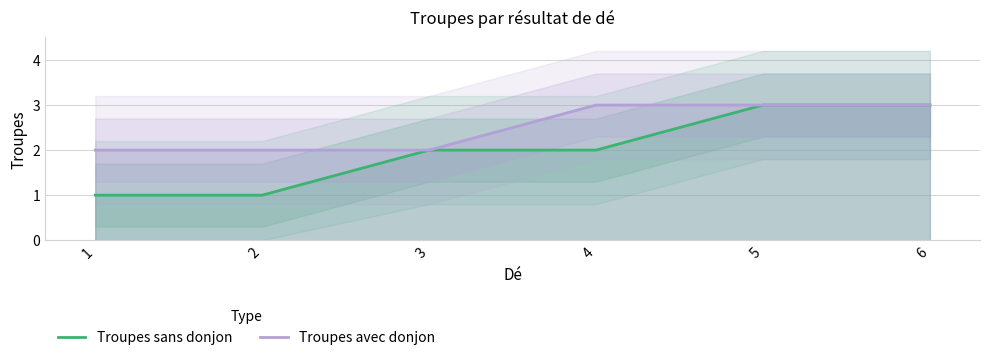

Which label corresponds to the largest value in the chart?

5